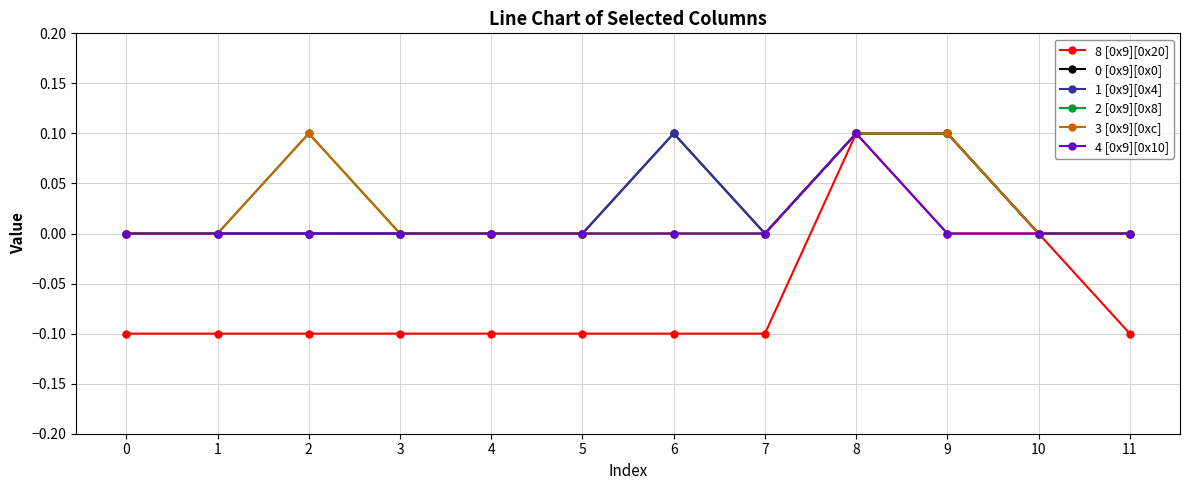

Is this an area chart (filled region under the line)?

No